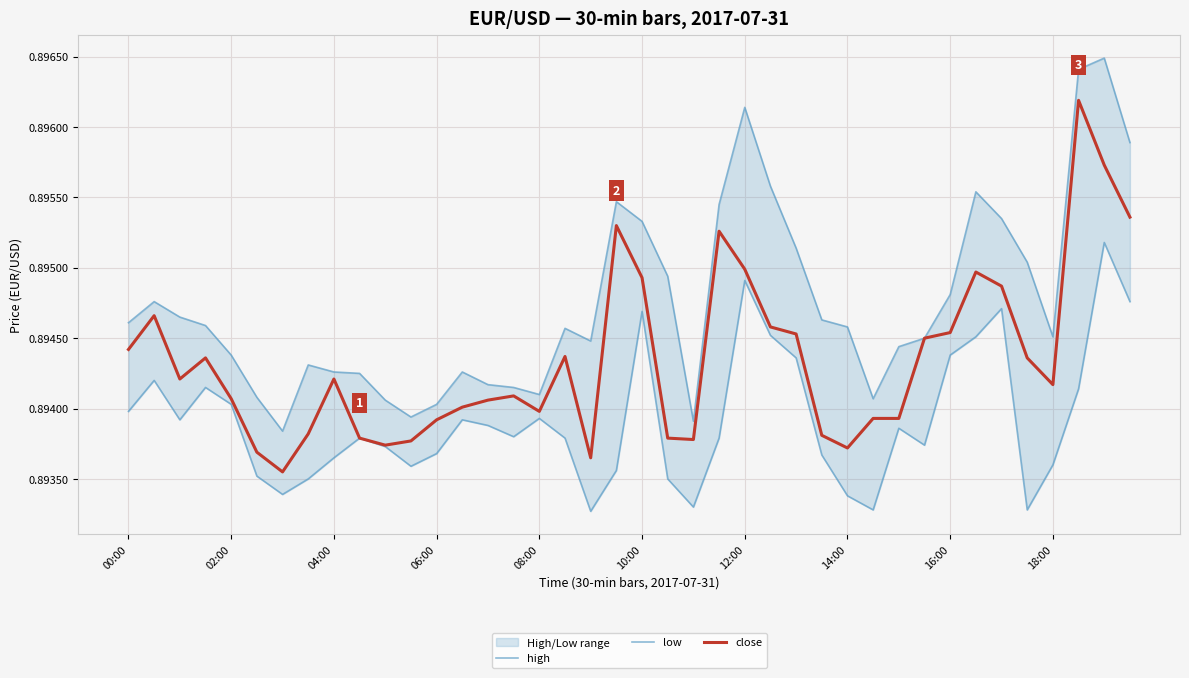

What is the approximate value of high at 23?

0.9